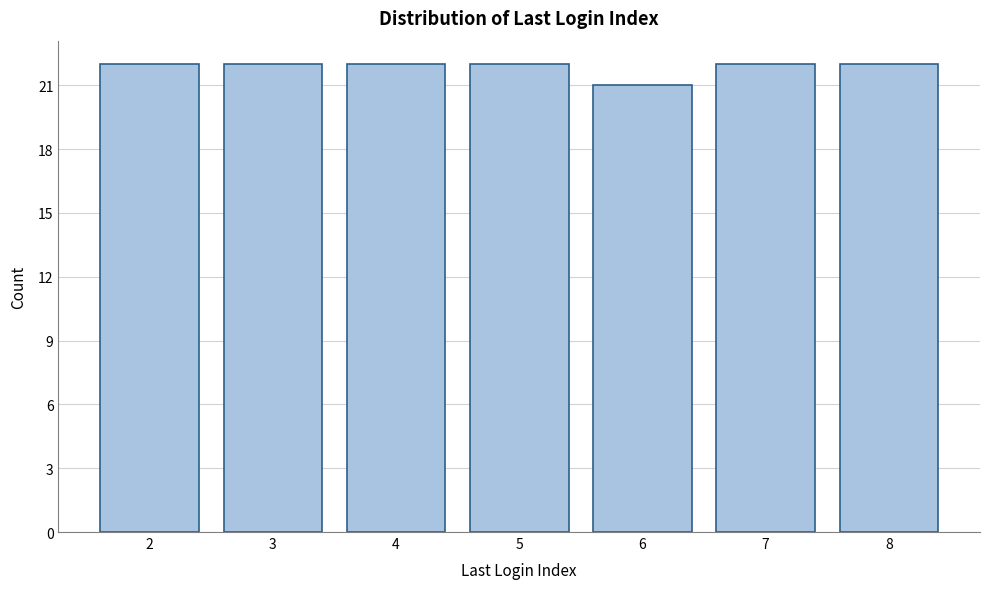

Reading left to right, list all the values displayed in this chart.

2=22	3=22	4=22	5=22	6=21	7=22	8=22